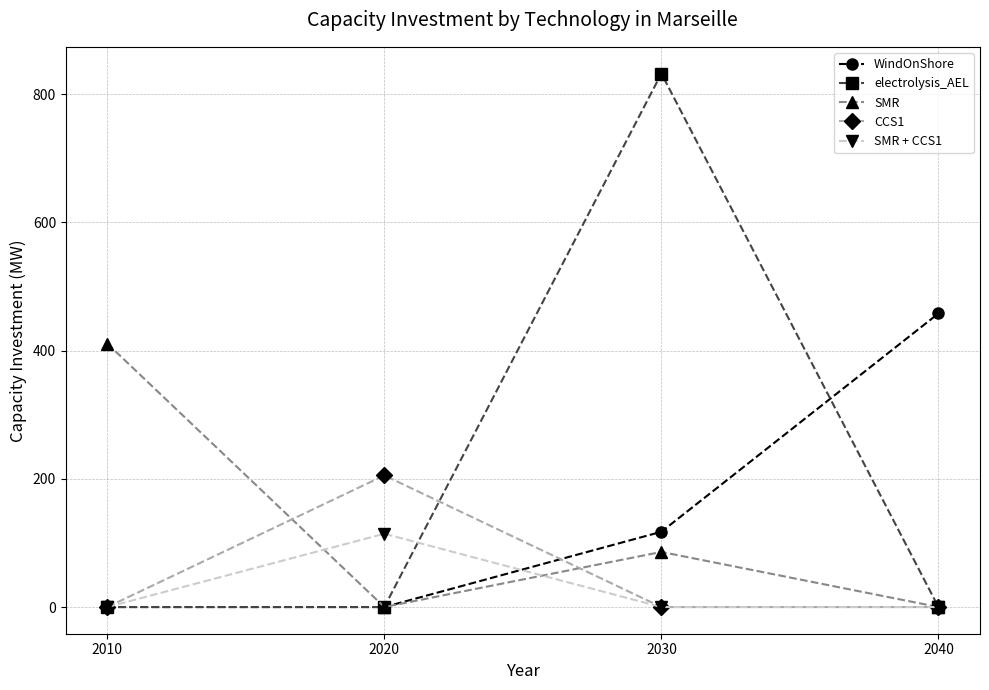

How many lines are shown in the chart?

5